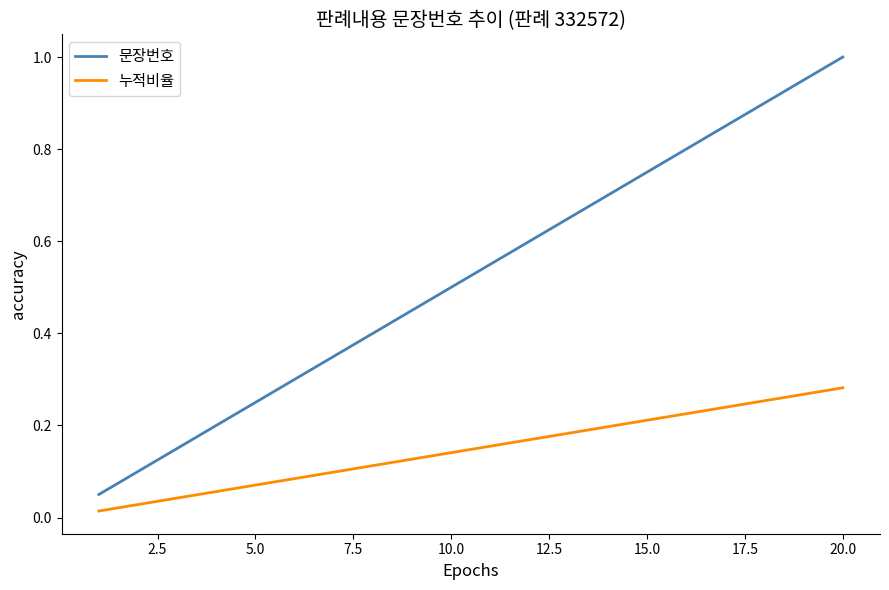

What is the greatest value displayed?

1.0